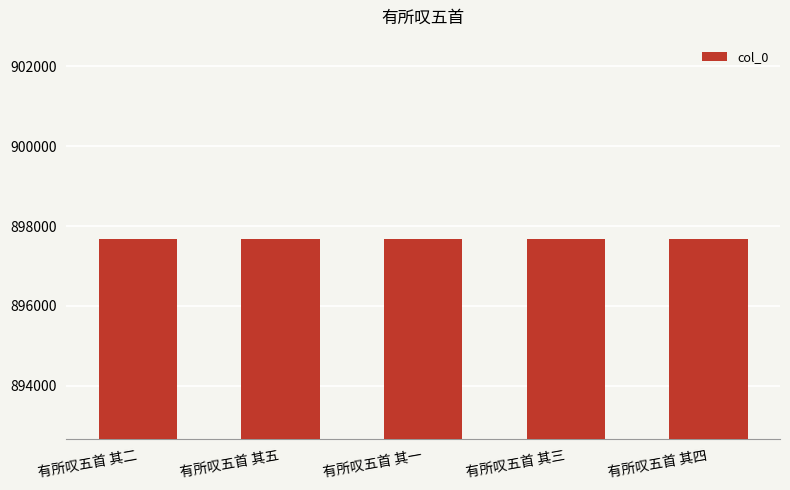

What is the smallest value displayed?

897666